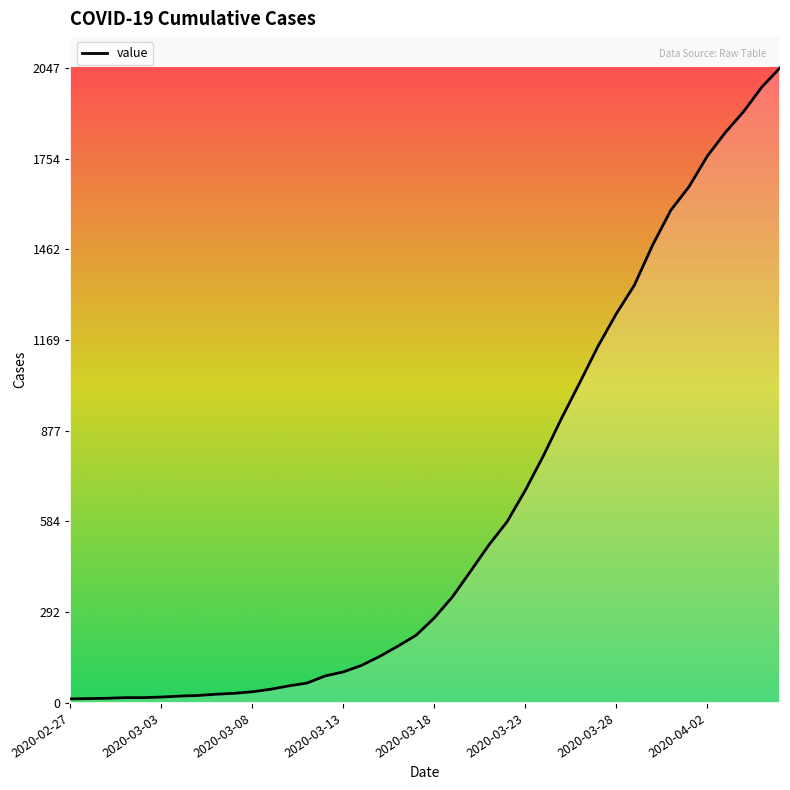

What is the difference between the maximum and minimum values?

2034